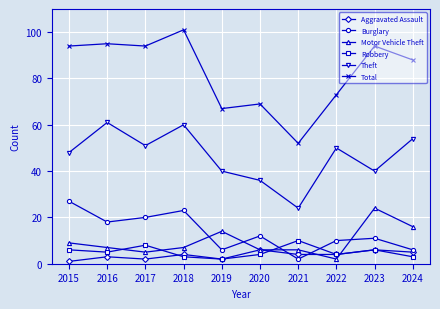

What is the maximum value shown in the chart?

101